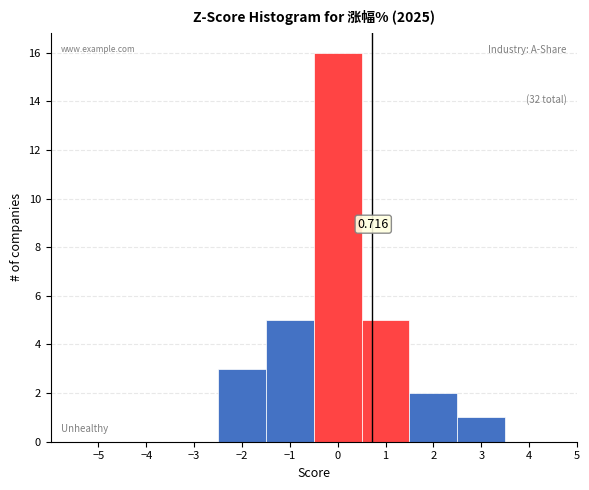

Over which range of the x-axis is the bar tallest?

-0.5 to 0.5